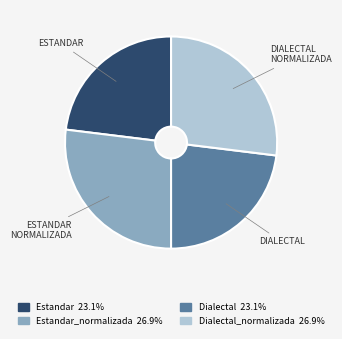

Does any single category account for the majority?

No